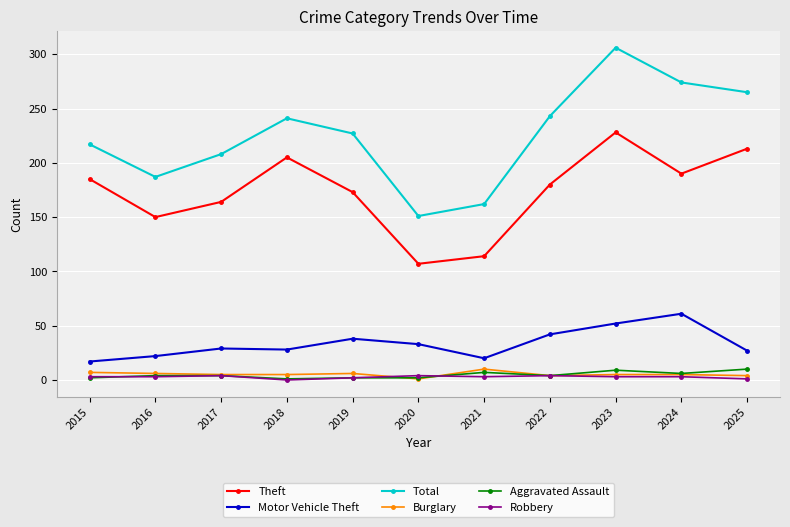

What are all the series names shown in the legend?

Theft, Motor Vehicle Theft, Total, Burglary, Aggravated Assault, Robbery